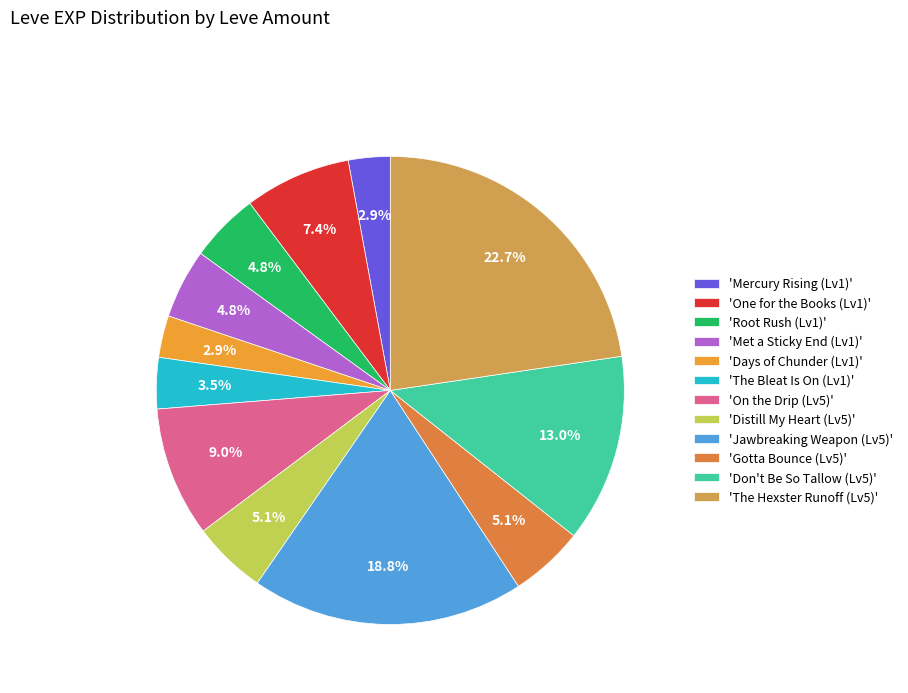

How many slices are in this pie chart?

12